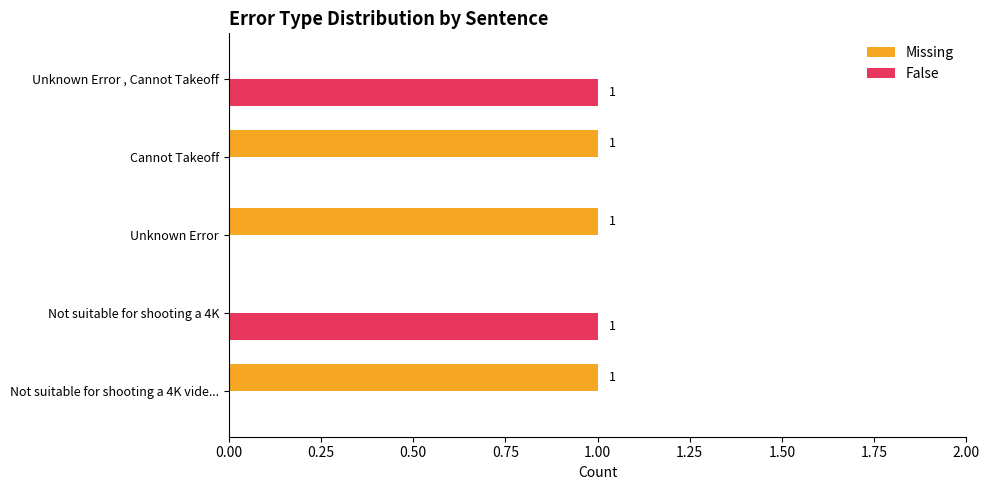

What are all the series names shown in the legend?

Missing, False